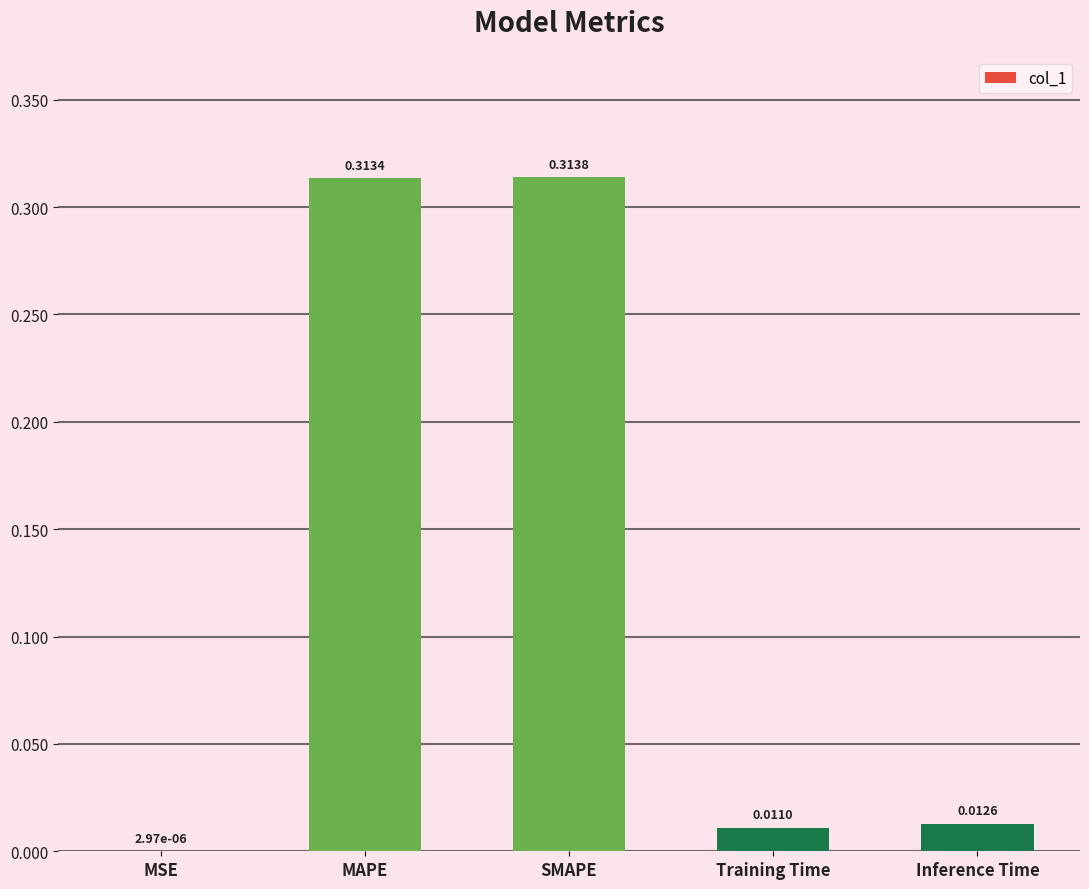

What is the change in value from SMAPE to Inference Time?

-0.3